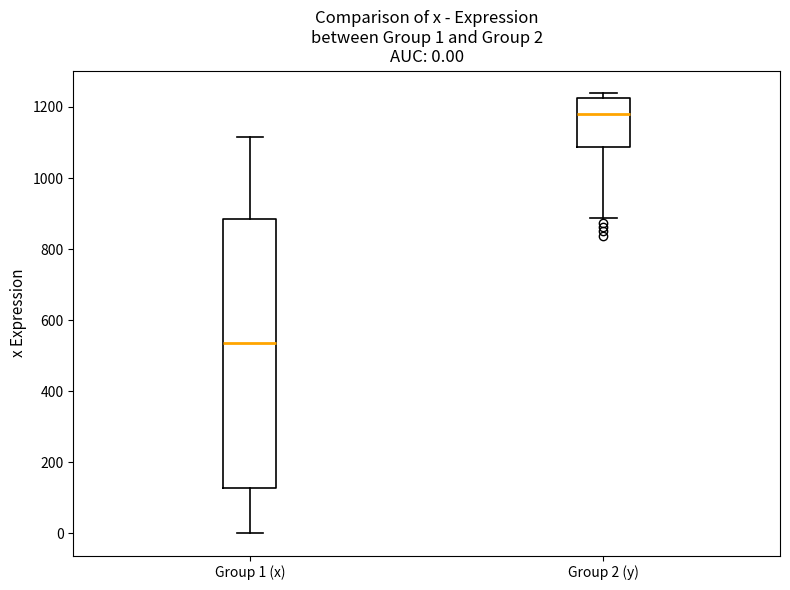

Which box's median line is the lowest?

Group 1 (x)